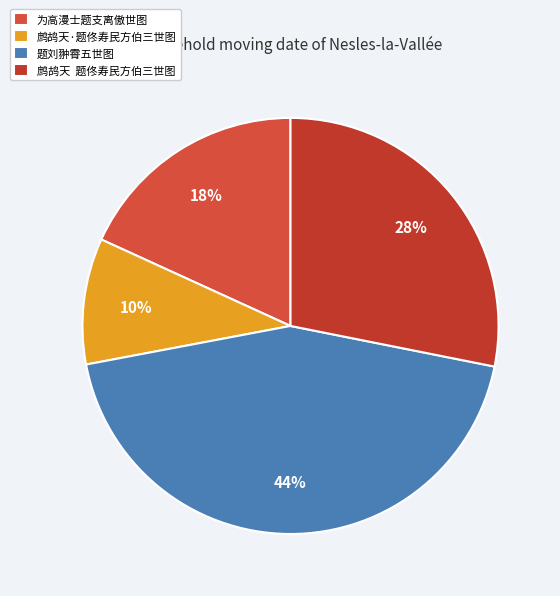

What is the total percentage of 题刘翀霄五世图 and 鹧鸪天·题佟寿民方伯三世图?

53.7%